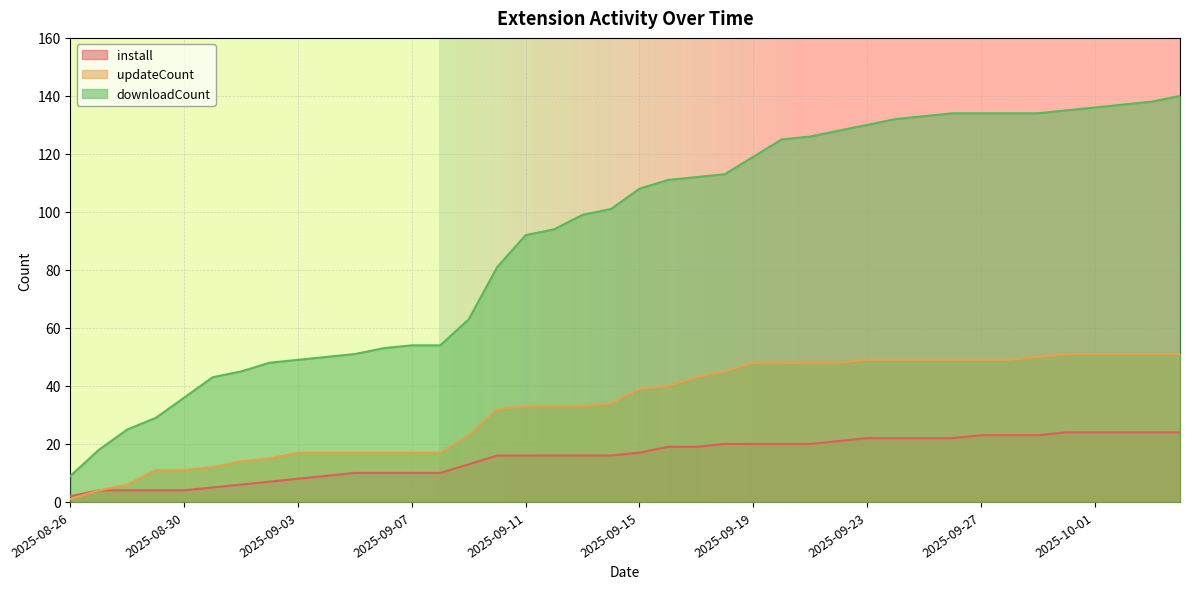

What value does the downloadCount series have at 2025-09-11, to the nearest 5?

90